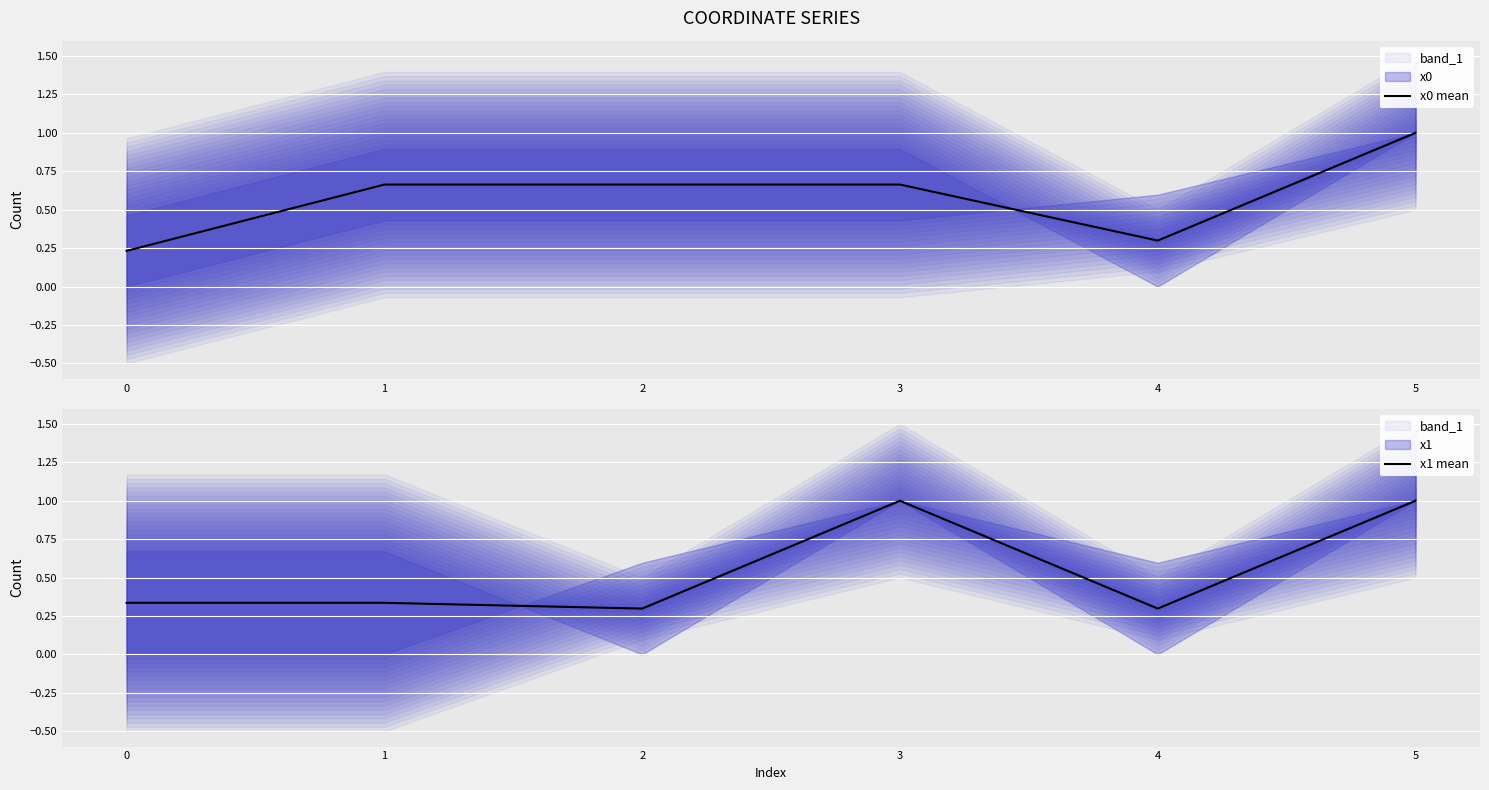

What is the average value of the x1 mean series?

0.5